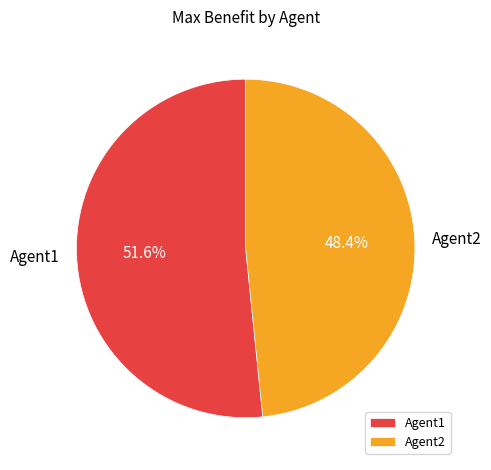

To the nearest percent, what percentage of the pie is Agent1?

52%